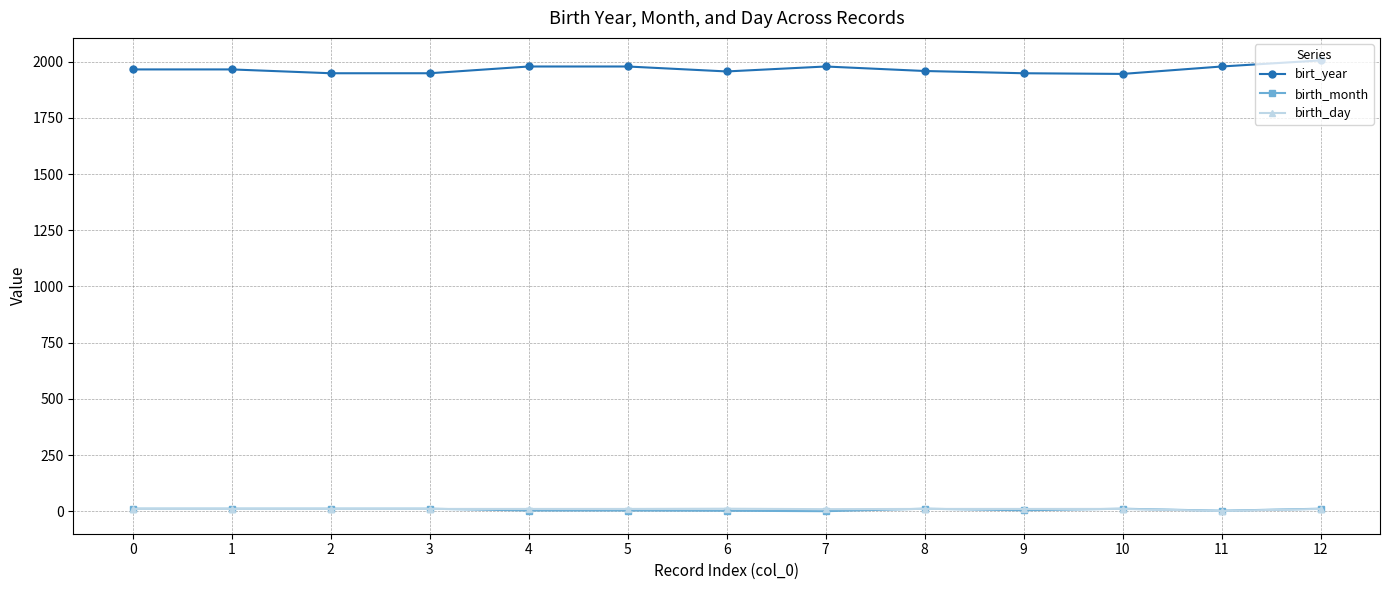

What are all the series names shown in the legend?

birt_year, birth_month, birth_day